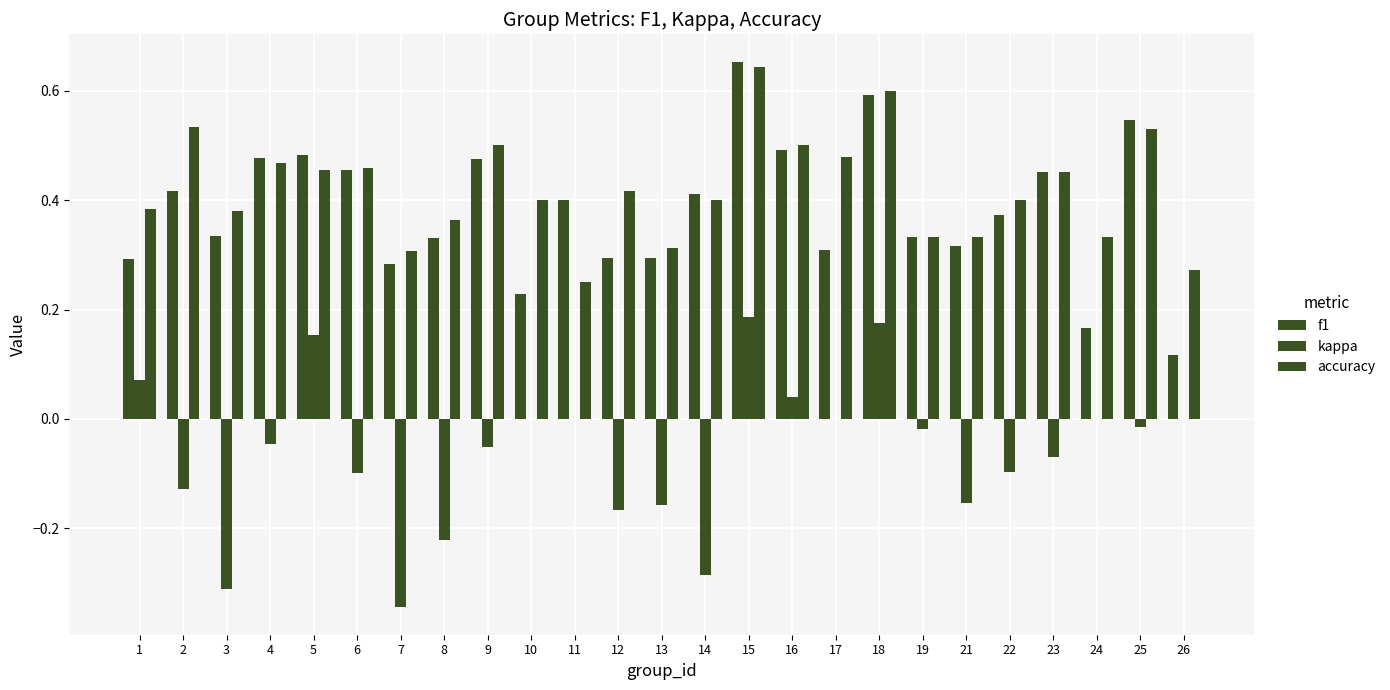

What is the value of the accuracy bar at the 19th from the left?

0.3